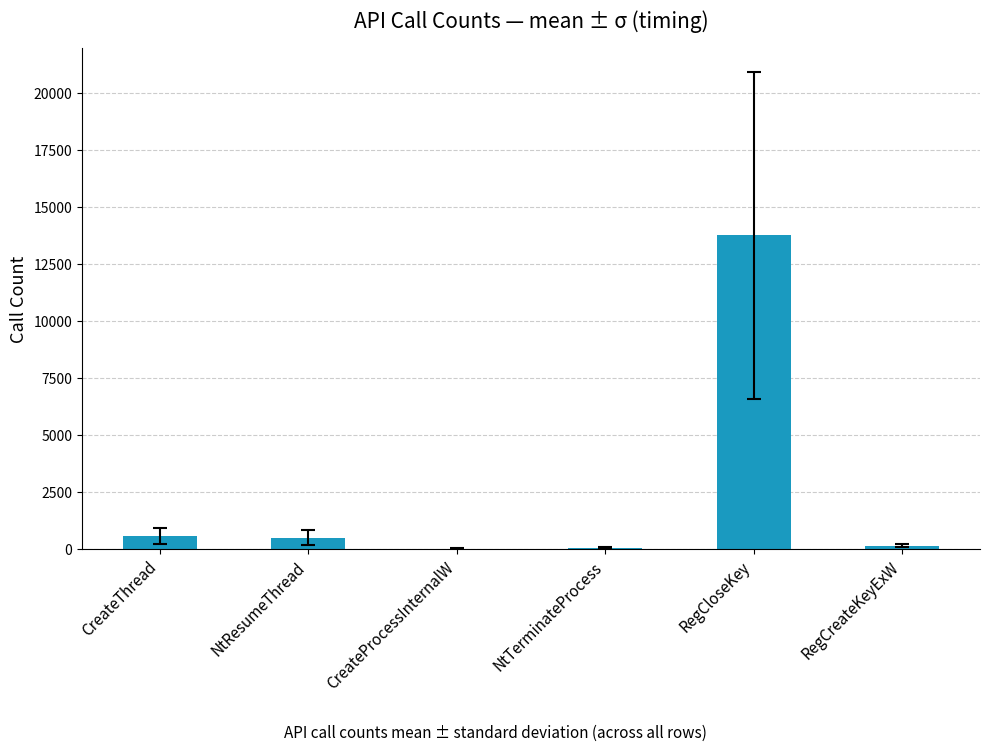

What is the sum of the values at CreateThread and RegCloseKey?

14323.5